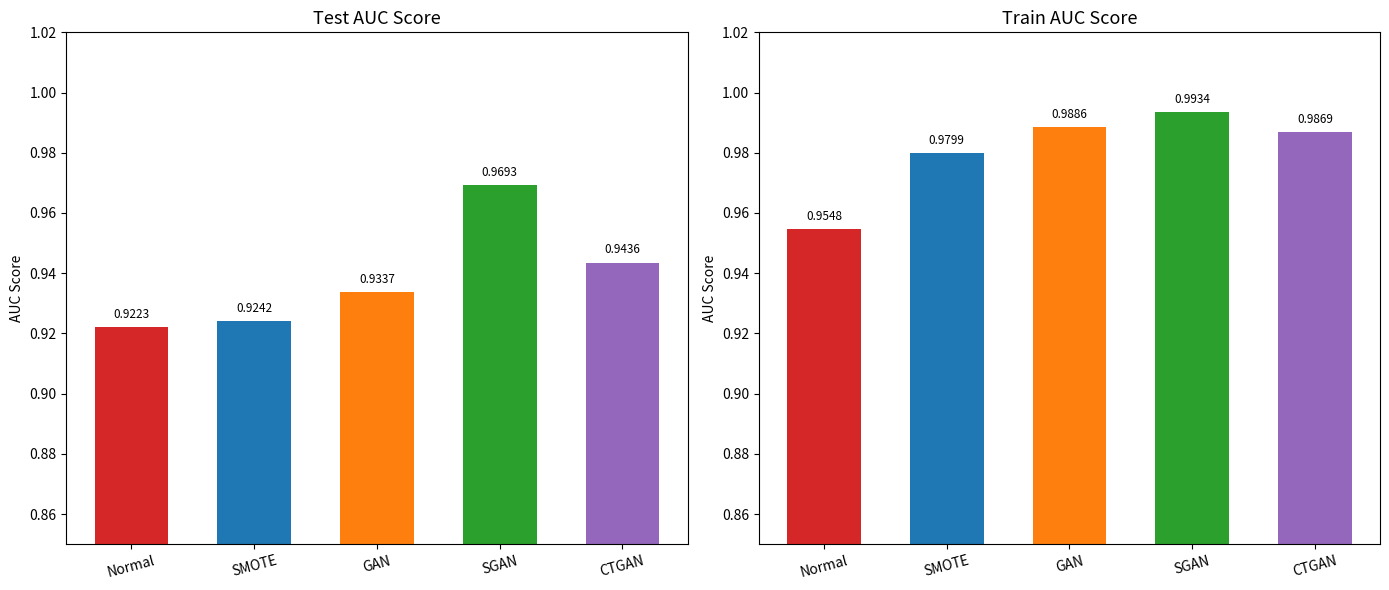

What position from the right is GAN?

3